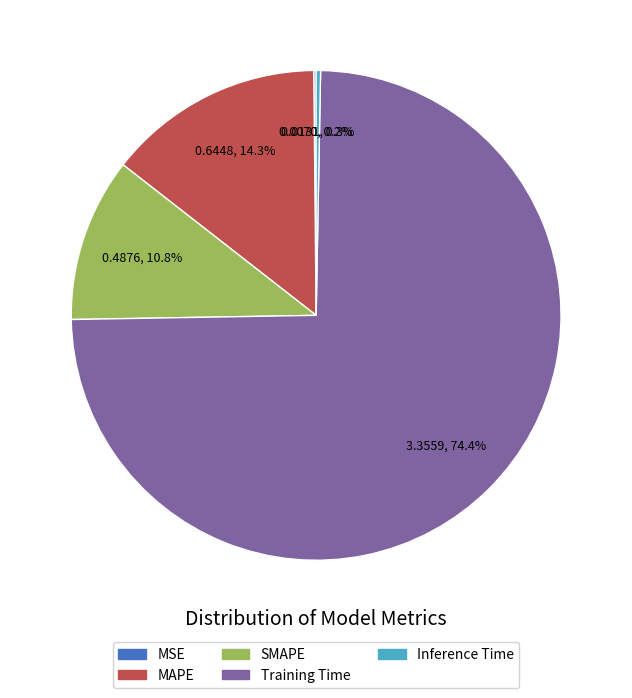

What is the total percentage of Inference Time and Training Time?

74.7%